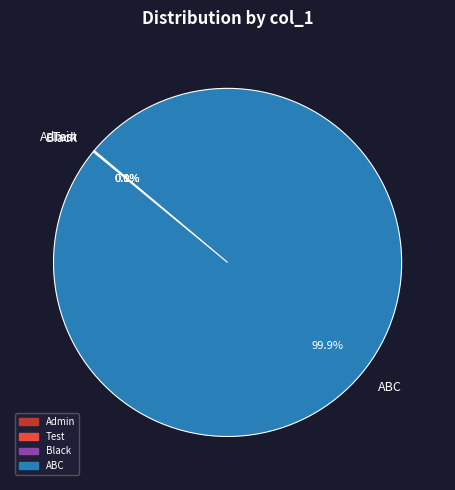

Does ABC represent more than half of the total?

Yes